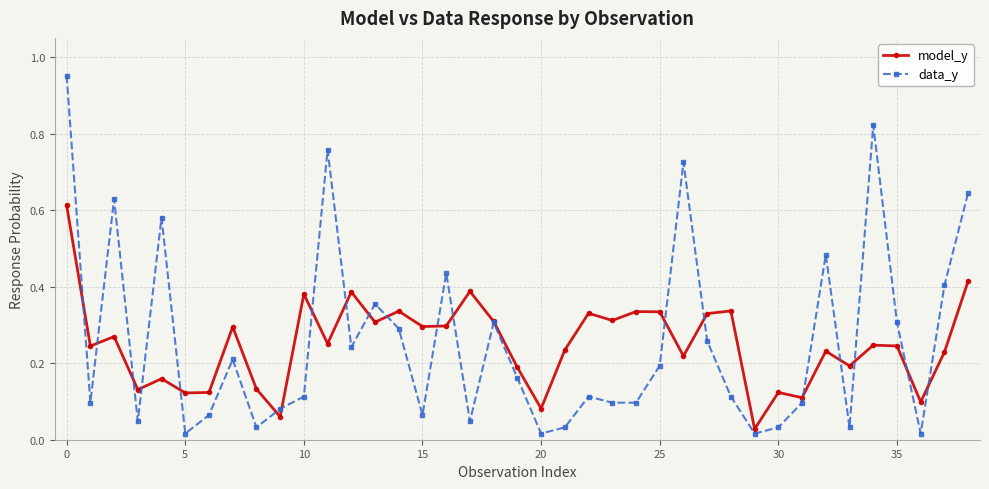

Which series has the widest spread of values?

data_y